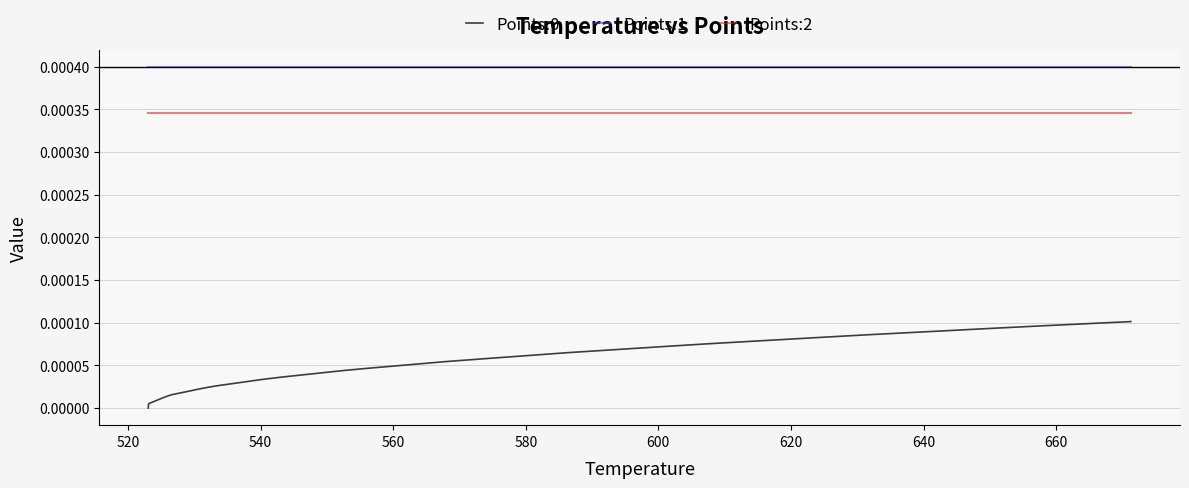

Reading right to left, transcribe all the data shown in this chart.

Points:0: 0.0	0.0	0.0	0.0	0.0	0.0	0.0	0.0	0.0	0.0	0.0	0.0	0.0	0.0	0.0	0.0	0.0	0.0	0.0	0.0	0.0	0.0	0.0	0.0	0.0	0.0	0.0	0.0	0.0	0.0	0.0	0.0	0.0	0.0	0.0	0.0	0.0	0.0	0.0	0.0
Points:1: 0.0	0.0	0.0	0.0	0.0	0.0	0.0	0.0	0.0	0.0	0.0	0.0	0.0	0.0	0.0	0.0	0.0	0.0	0.0	0.0	0.0	0.0	0.0	0.0	0.0	0.0	0.0	0.0	0.0	0.0	0.0	0.0	0.0	0.0	0.0	0.0	0.0	0.0	0.0	0.0
Points:2: 0.0	0.0	0.0	0.0	0.0	0.0	0.0	0.0	0.0	0.0	0.0	0.0	0.0	0.0	0.0	0.0	0.0	0.0	0.0	0.0	0.0	0.0	0.0	0.0	0.0	0.0	0.0	0.0	0.0	0.0	0.0	0.0	0.0	0.0	0.0	0.0	0.0	0.0	0.0	0.0